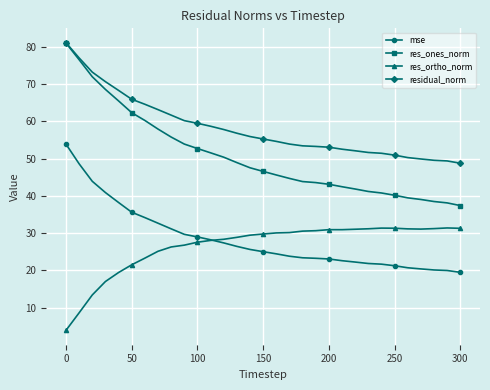

True or false: res_ones_norm and res_ortho_norm intersect in this chart.

False